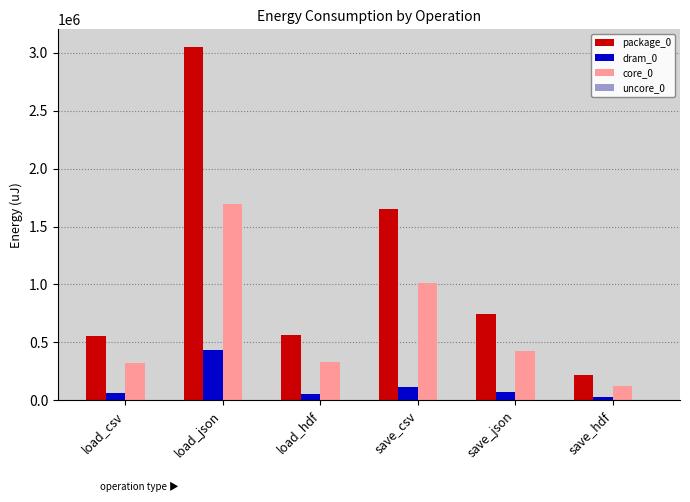

At which category does the chart reach its peak across all series?

load_json